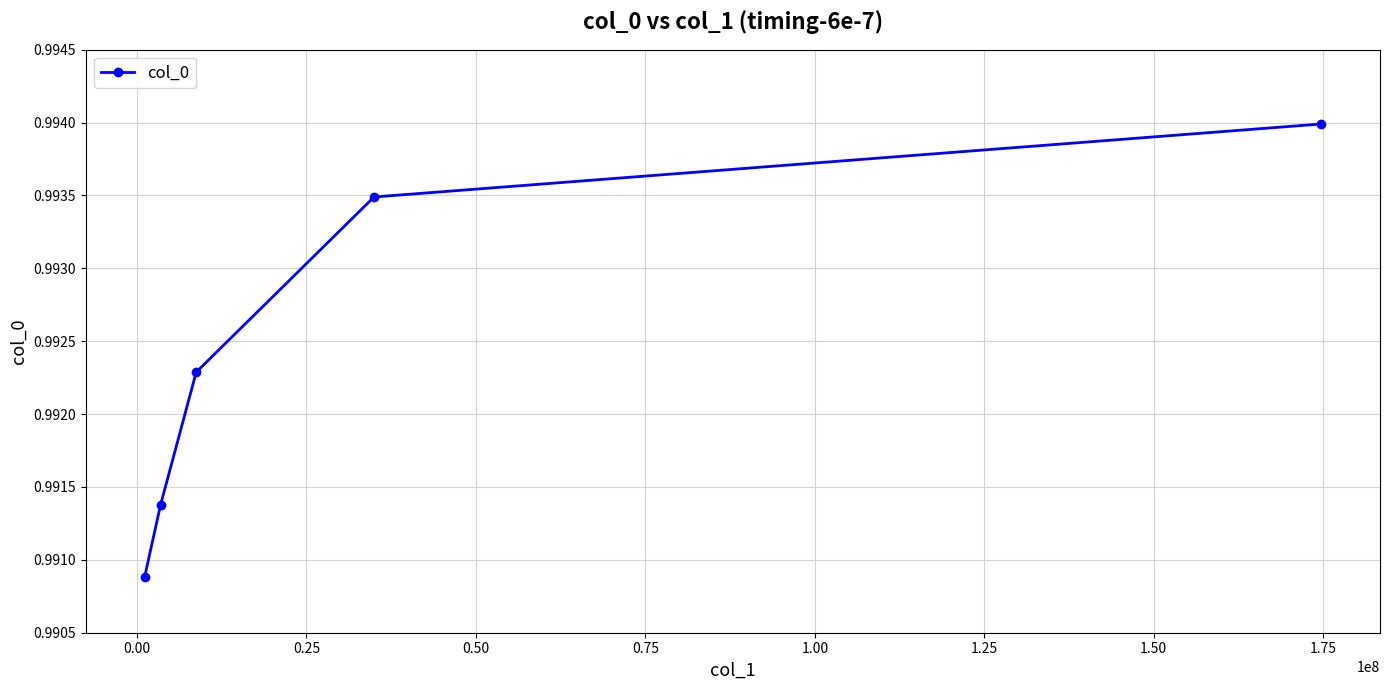

True or false: there are more than 1 points higher than both neighbors.

False